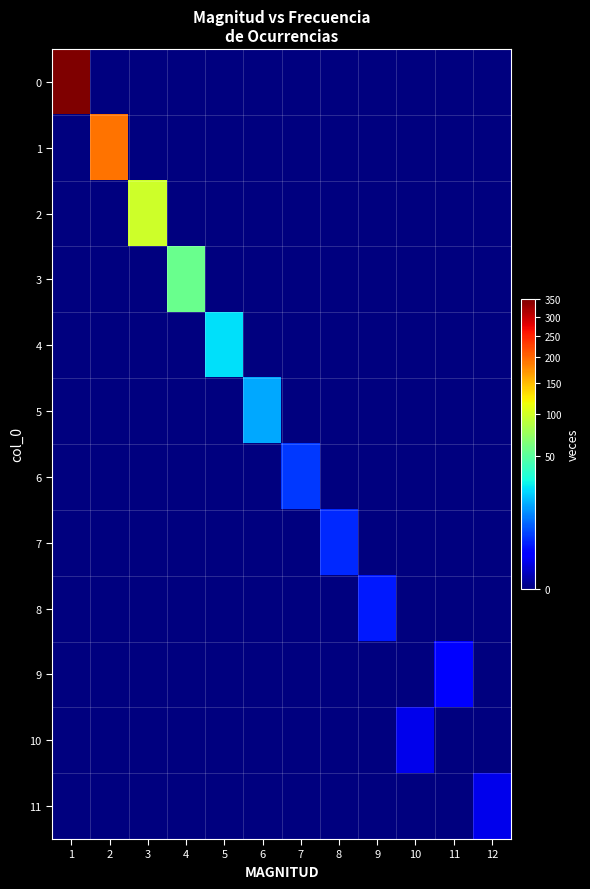

Between 9 and 11, which is larger?

9